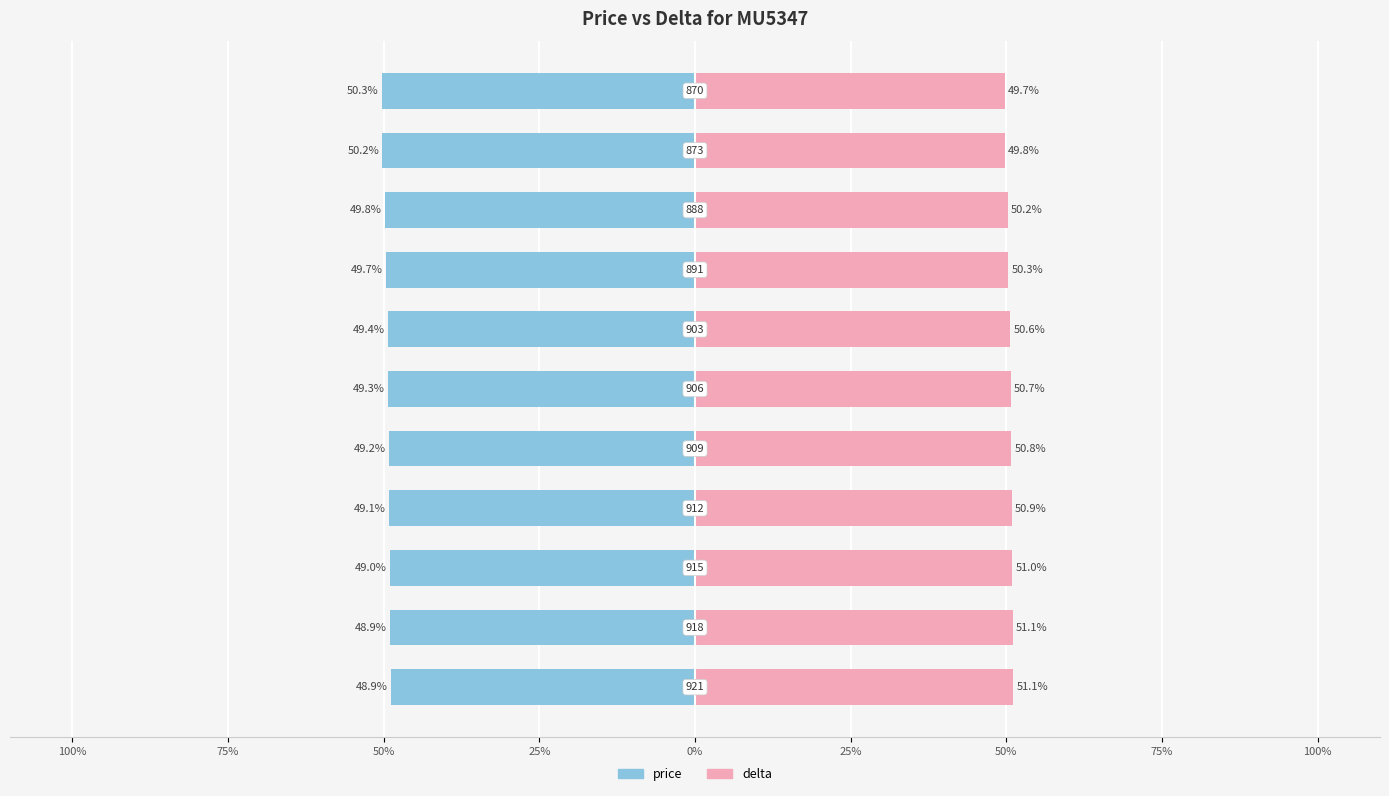

Reading left to right, extract all data points from this chart.

price: -48.9	-48.9	-49.0	-49.1	-49.2	-49.3	-49.4	-49.7	-49.8	-50.2	-50.3
delta: 51.1	51.1	51.0	50.9	50.8	50.7	50.6	50.3	50.2	49.8	49.7